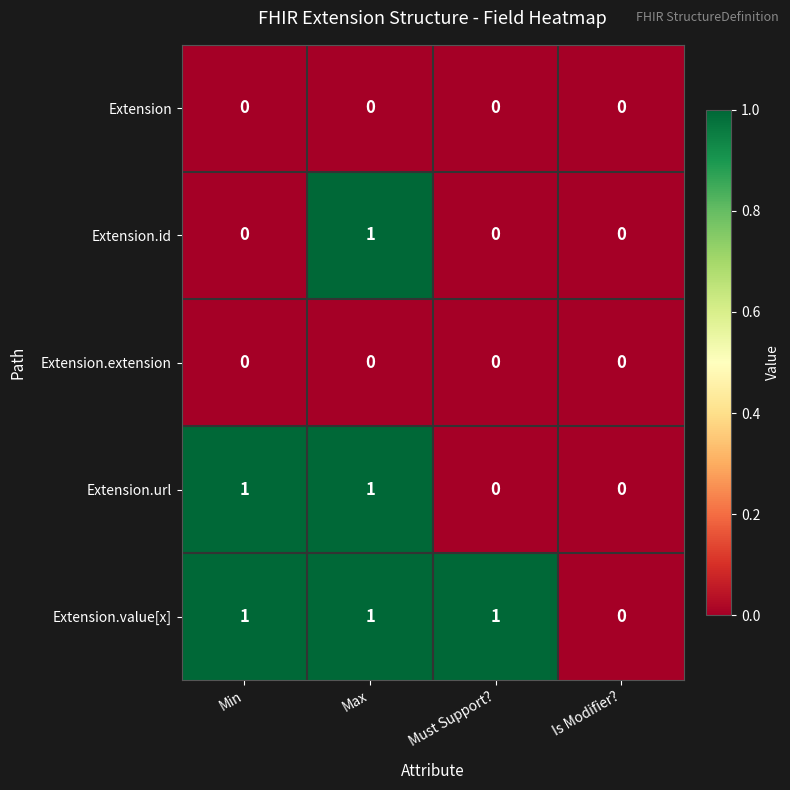

How many values in the Extension.id series exceed 0?

1